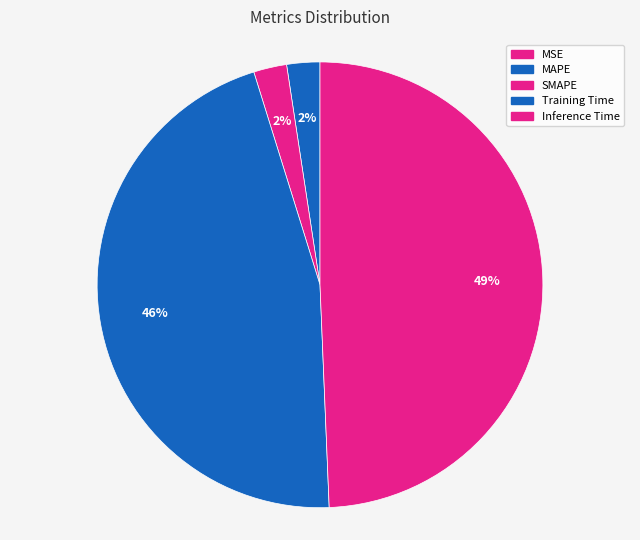

Do Inference Time and MSE together represent more than half of the pie?

No